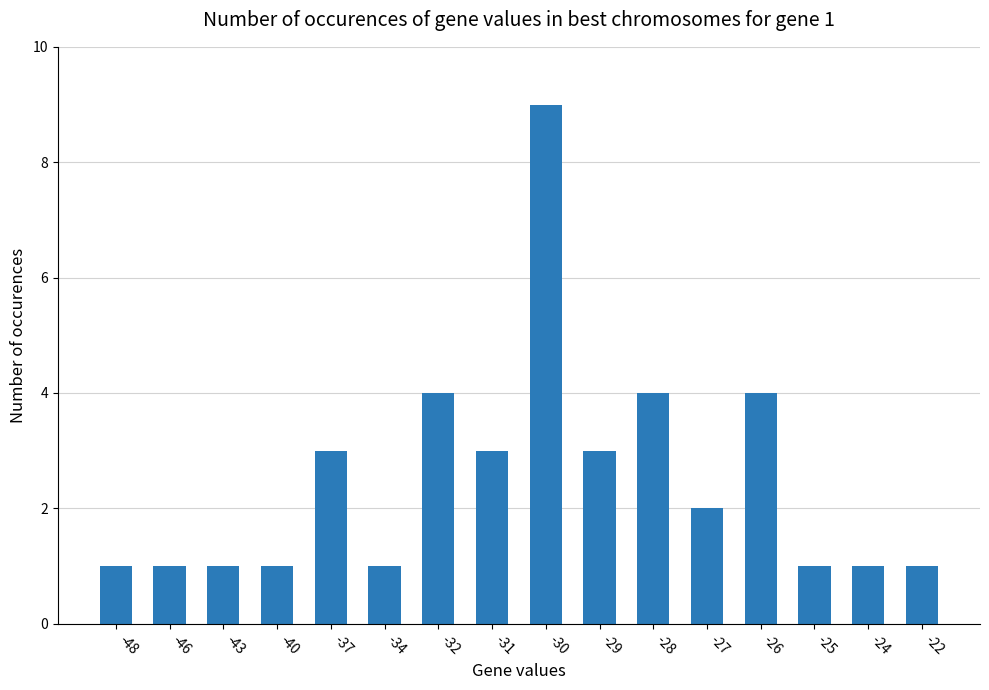

Which category has the highest value across all series?

-30